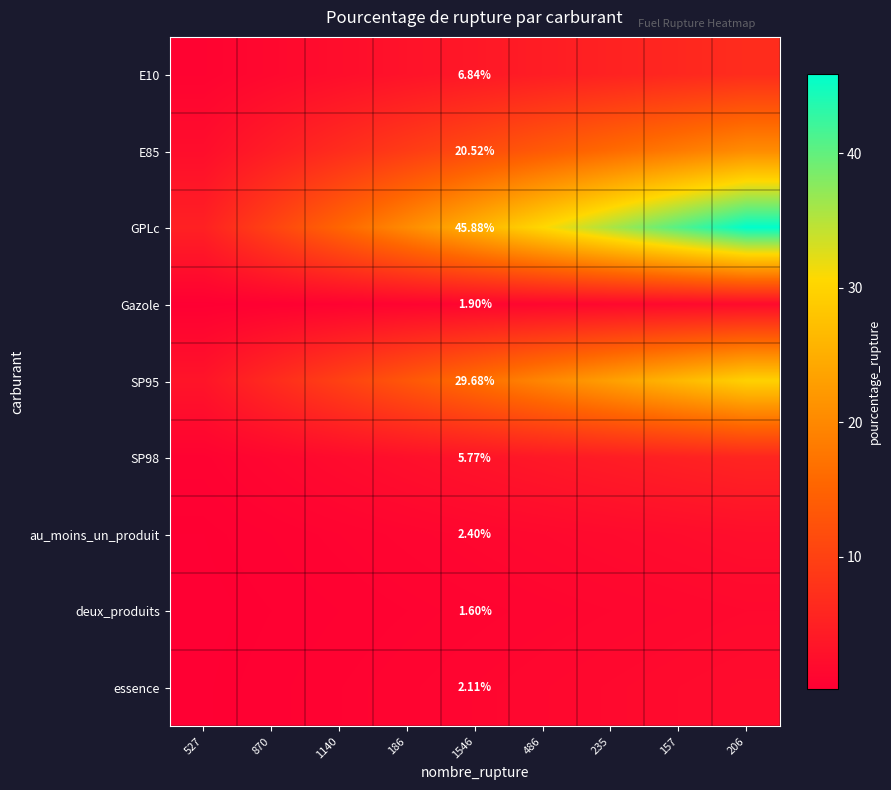

What is the spread (max minus min) of values at 235?

34.4